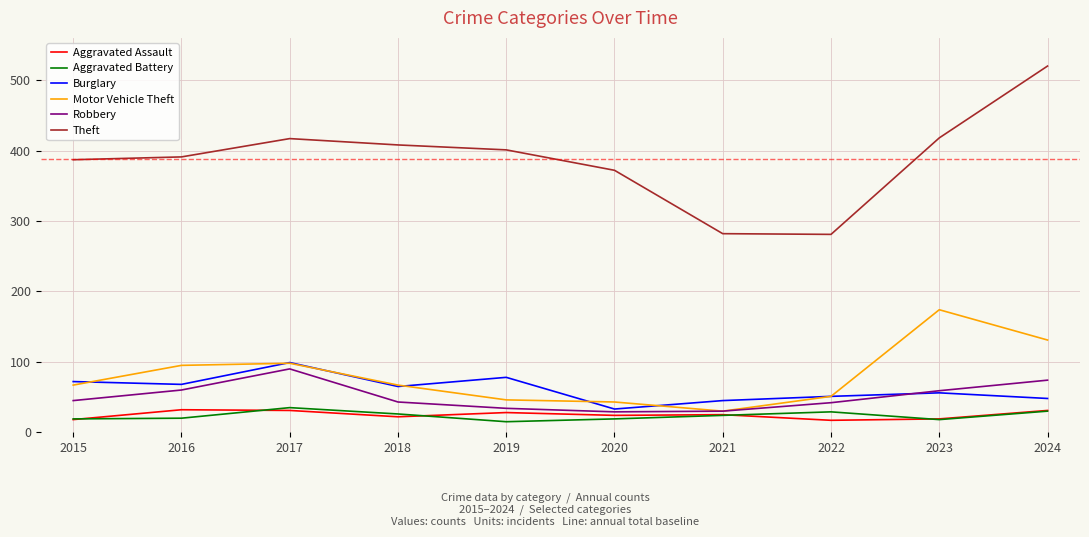

Is the value of Burglary at 2015 greater than the value of Aggravated Assault at 2018?

Yes